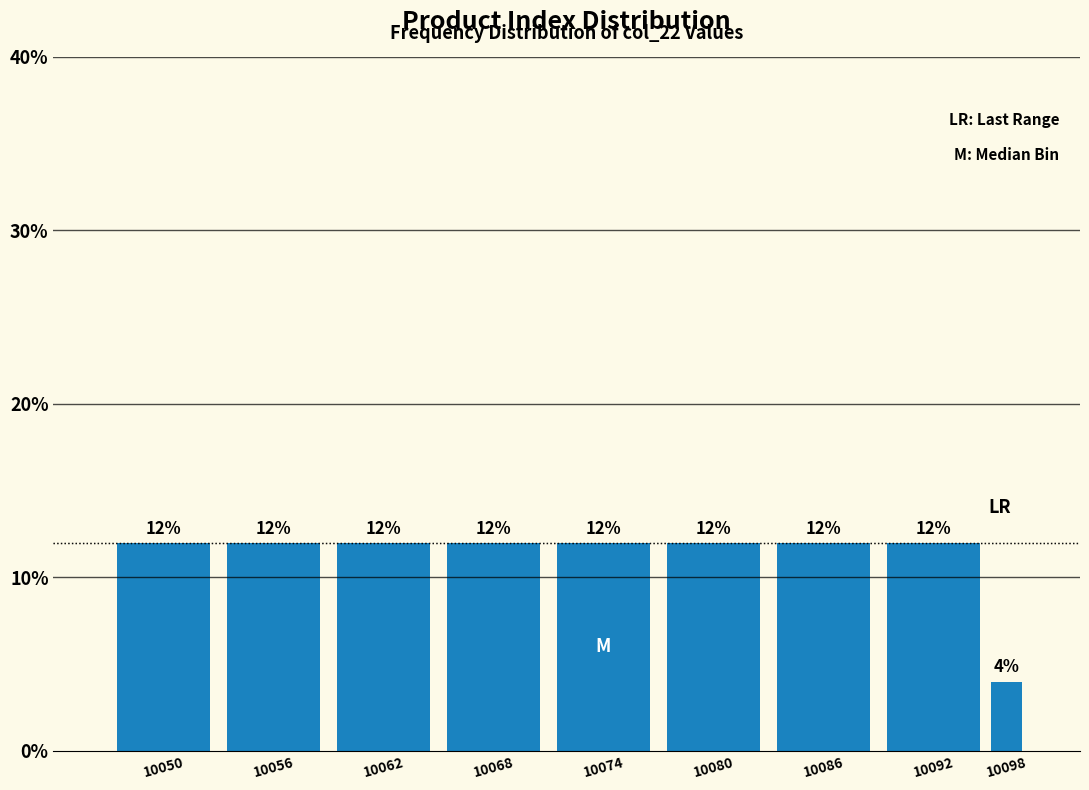

Reading right to left, extract all data points from this chart.

10098=4	10092=12	10086=12	10080=12	10074=12	10068=12	10062=12	10056=12	10050=12